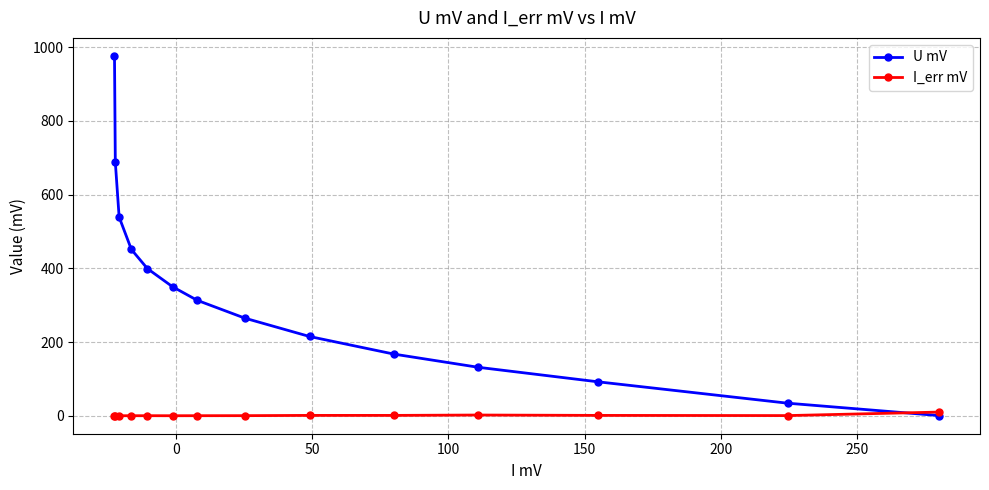

At how many categories does at least one series exceed 224?

8